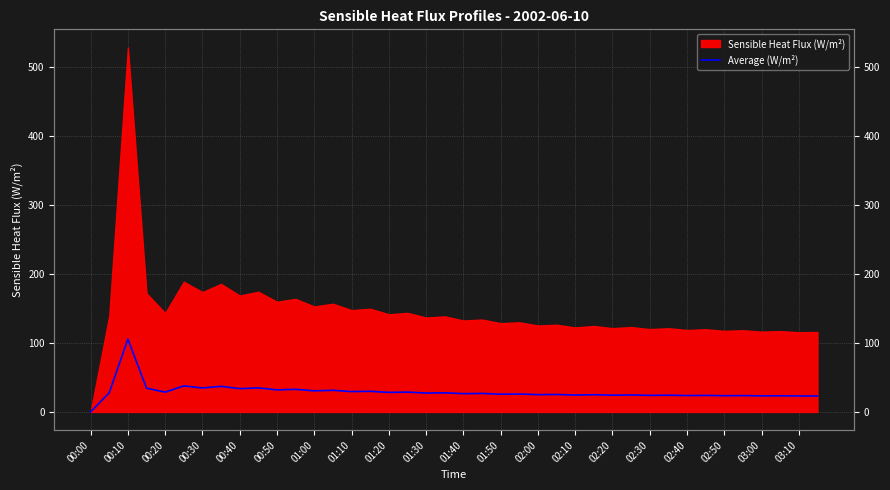

The value at 39 is 23.2. True or false?

True